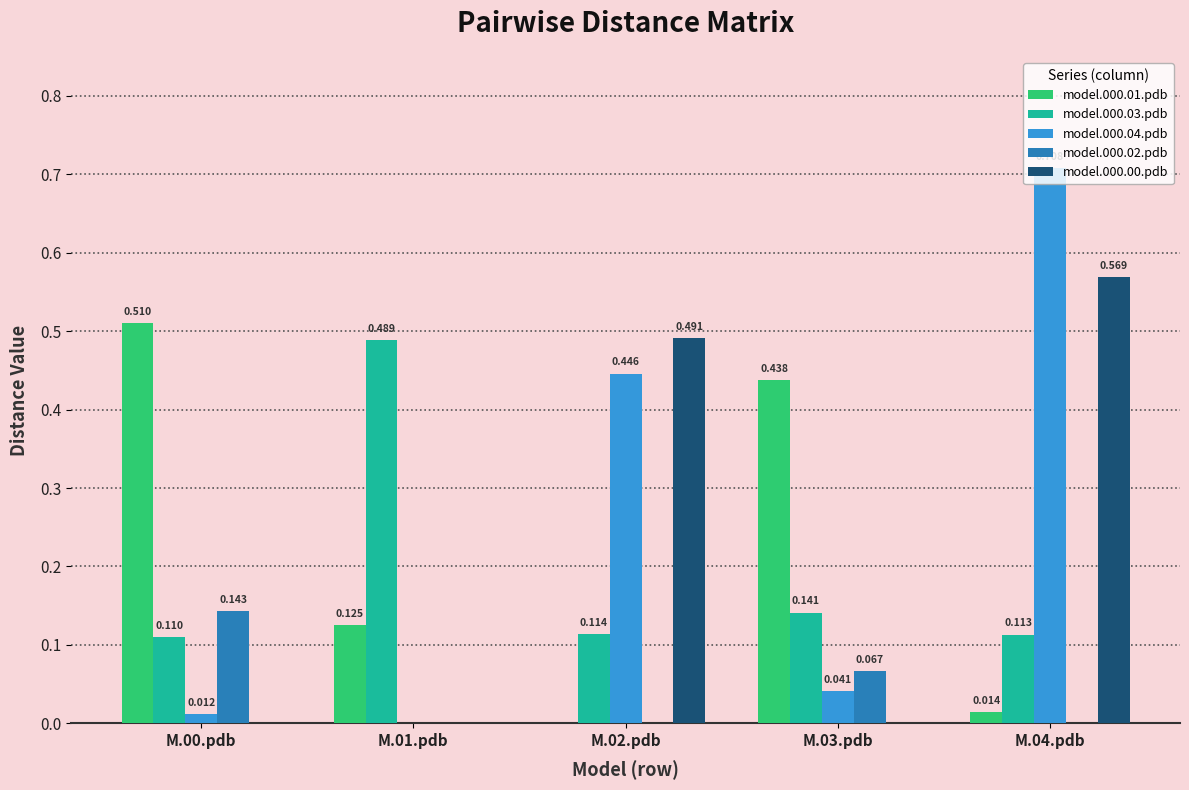

How many model.000.03.pdb values are between 0 and 1?

5